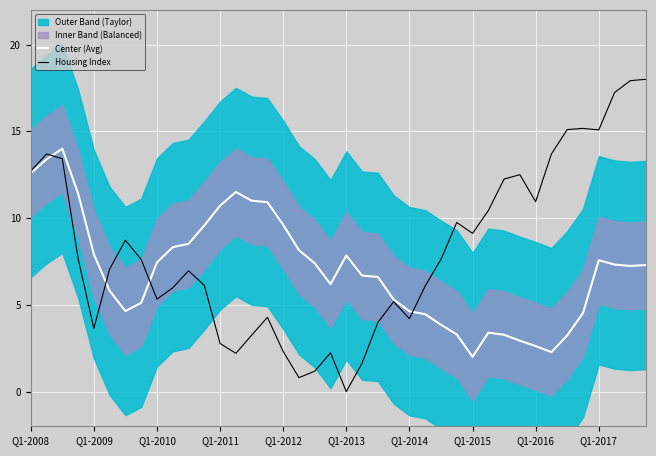

The Center (Avg) series shows 0.9 at Q1-2016. True or false?

False